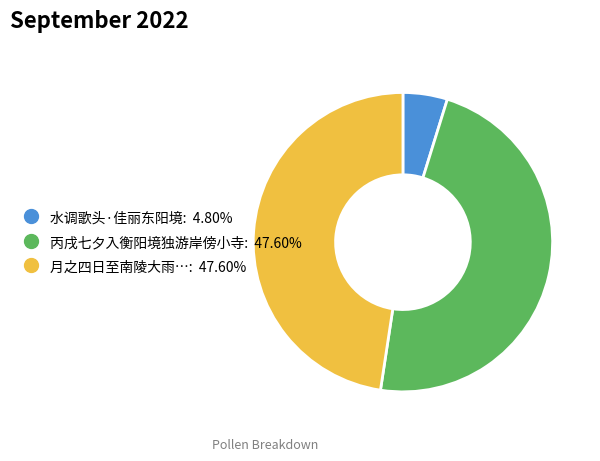

Is there a majority slice in this chart?

No